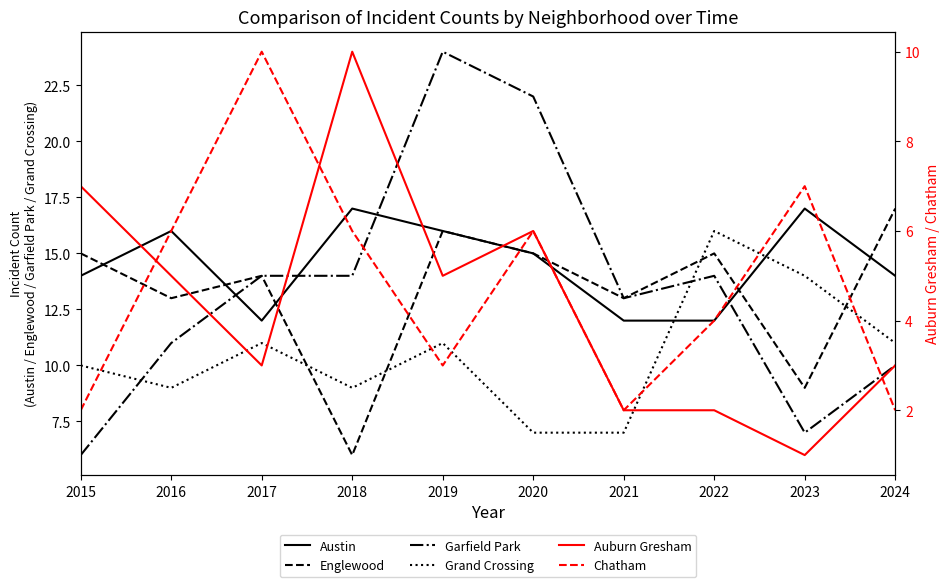

What is the sum of all Garfield Park values?

135